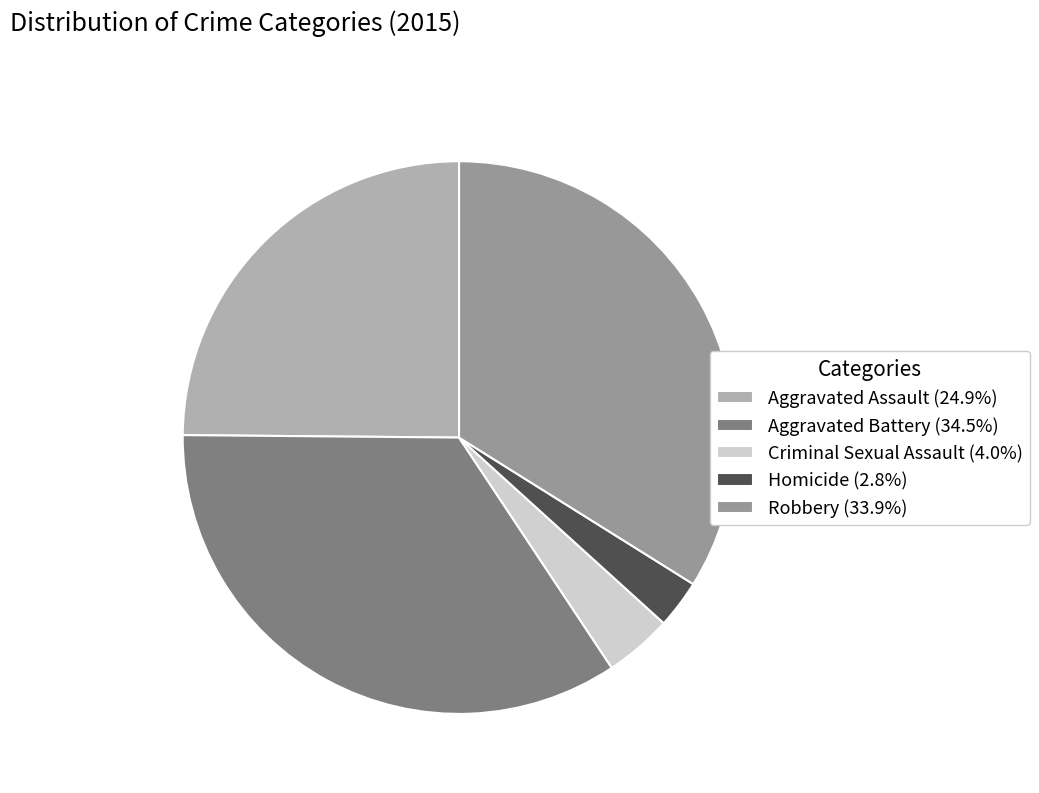

Which has a higher value, Aggravated Assault or Robbery?

Robbery